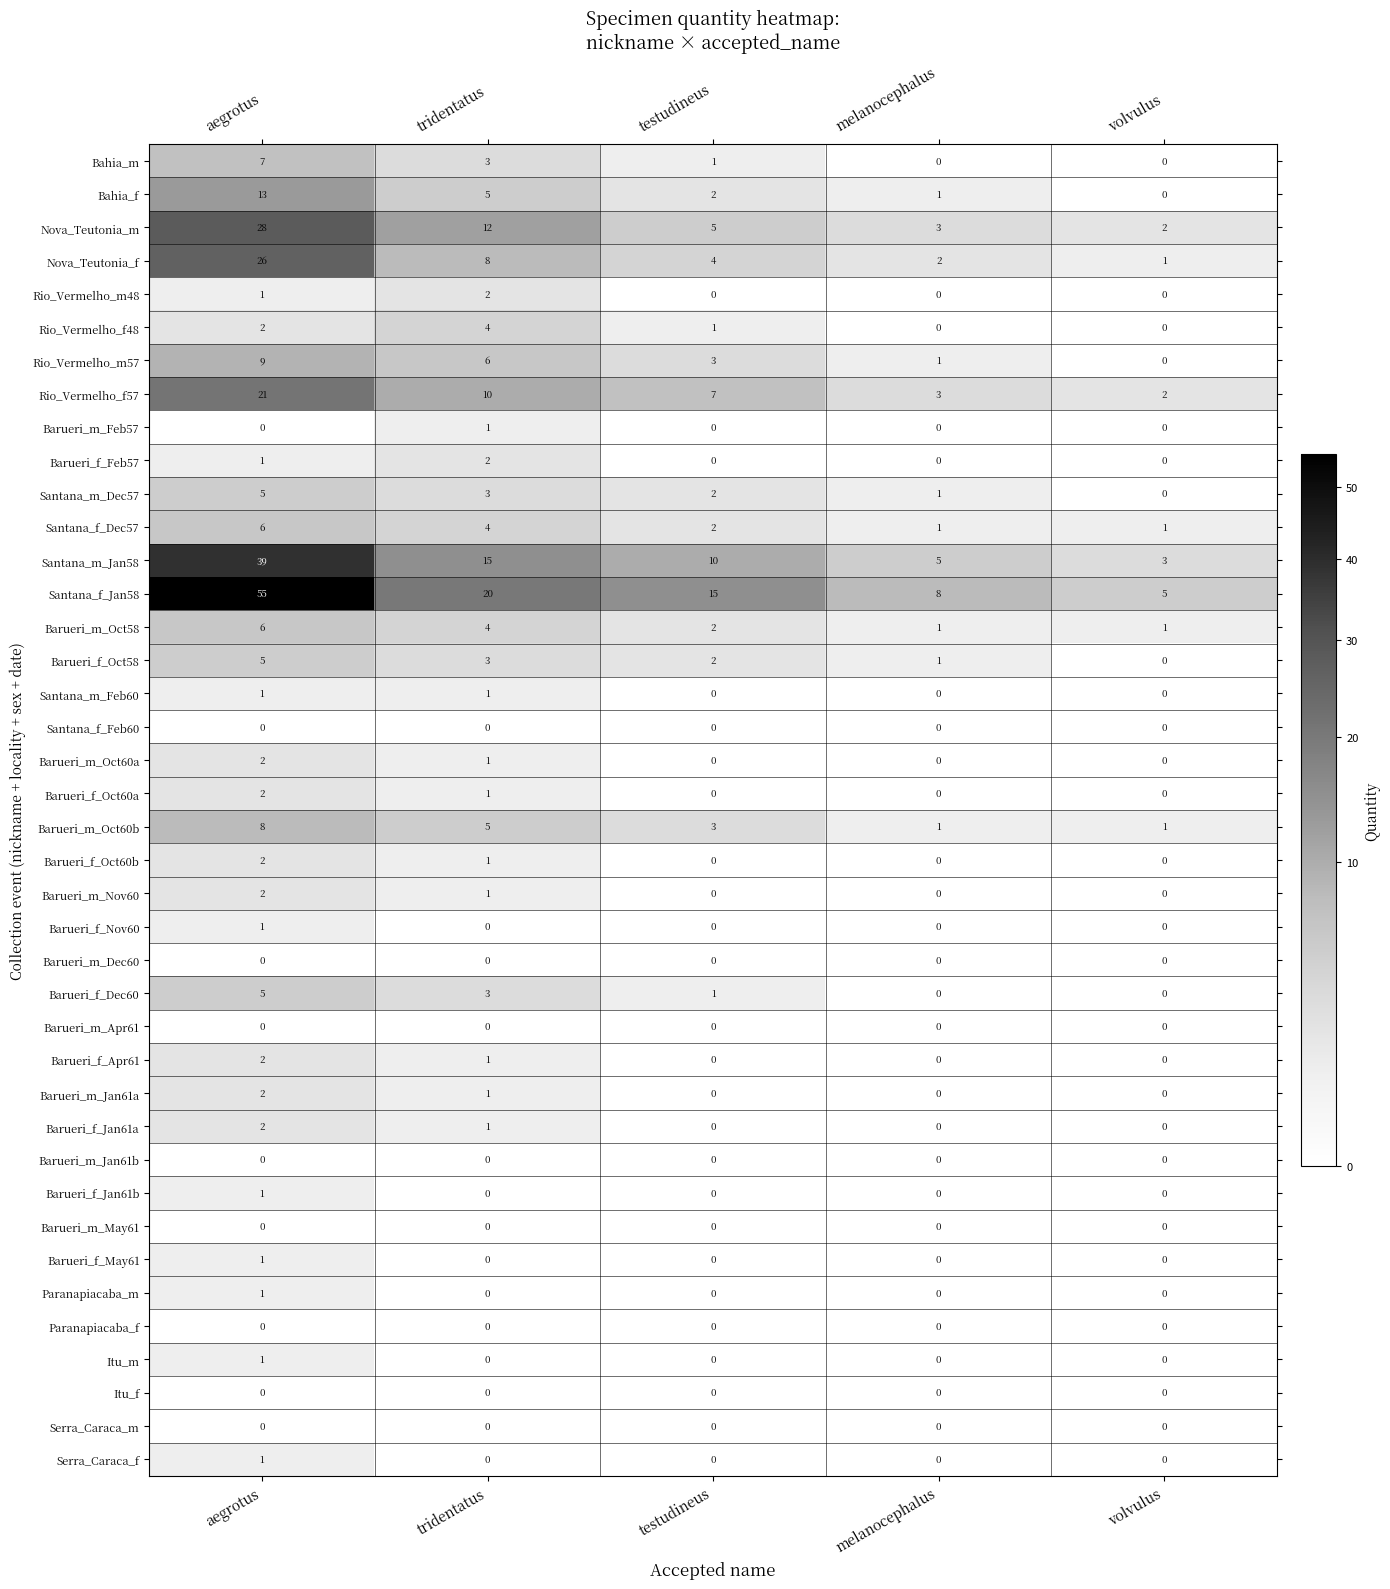

Is the value of Santana_m_Feb60 at tridentatus greater than the value of Santana_m_Dec57 at aegrotus?

No